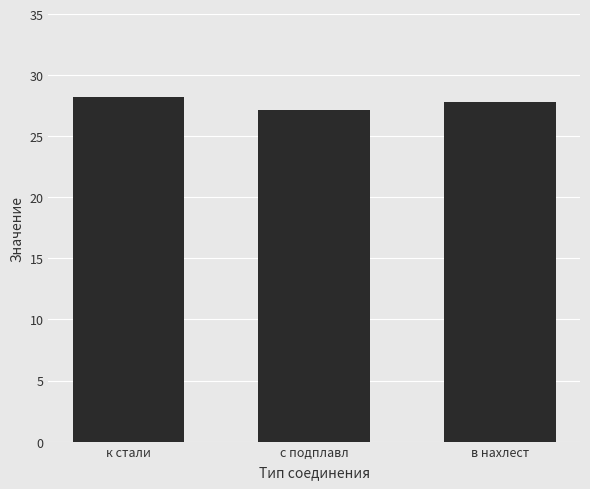

How many bars are there in total?

3